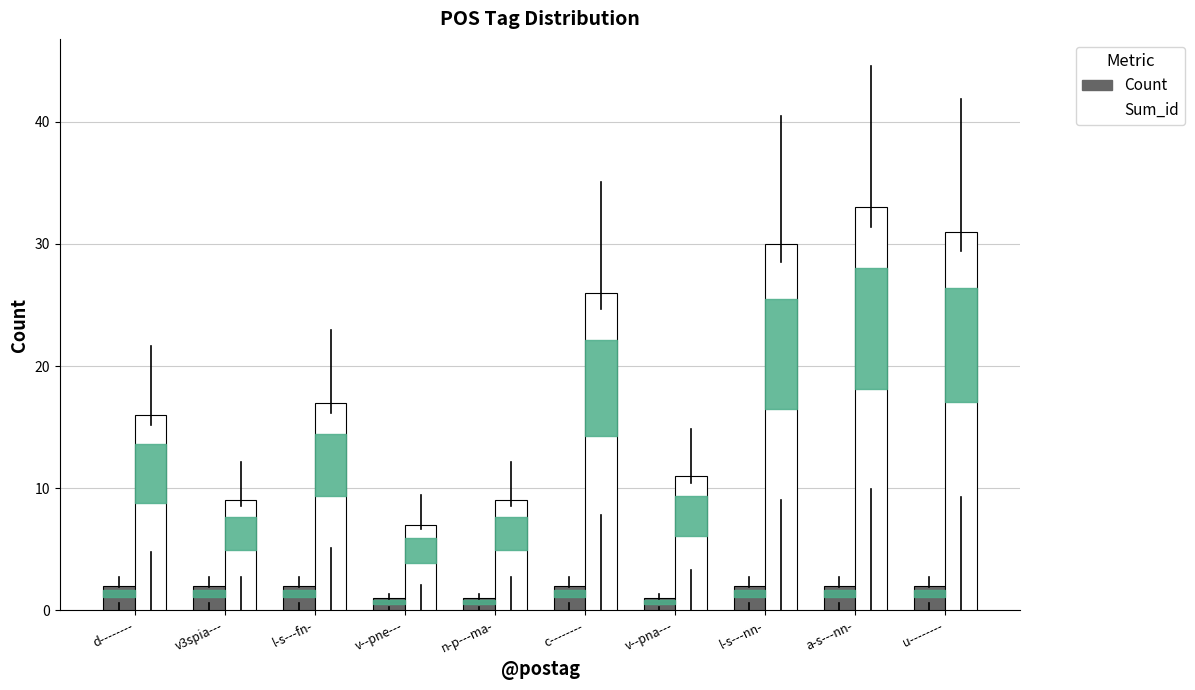

What is the sum of the Count values at a-s---nn- and u--------?

4